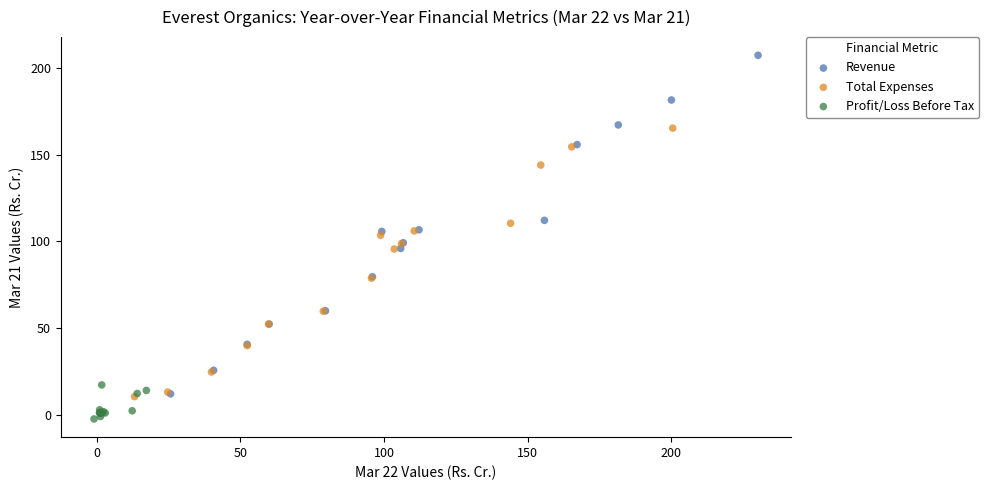

Which series has the largest Y range (max minus min)?

Revenue